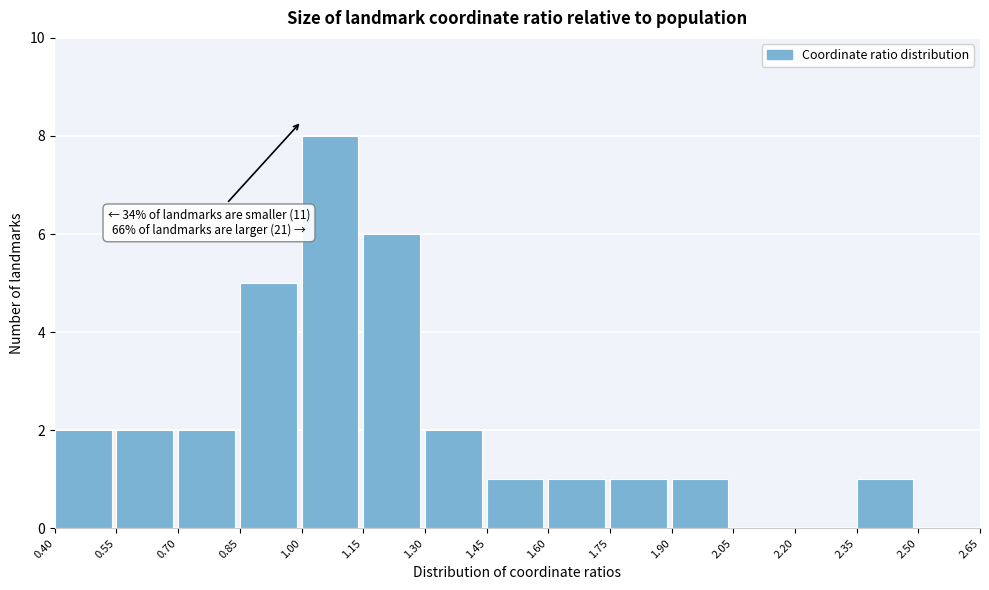

Which range on the x-axis has the tallest bar?

1.00 to 1.15